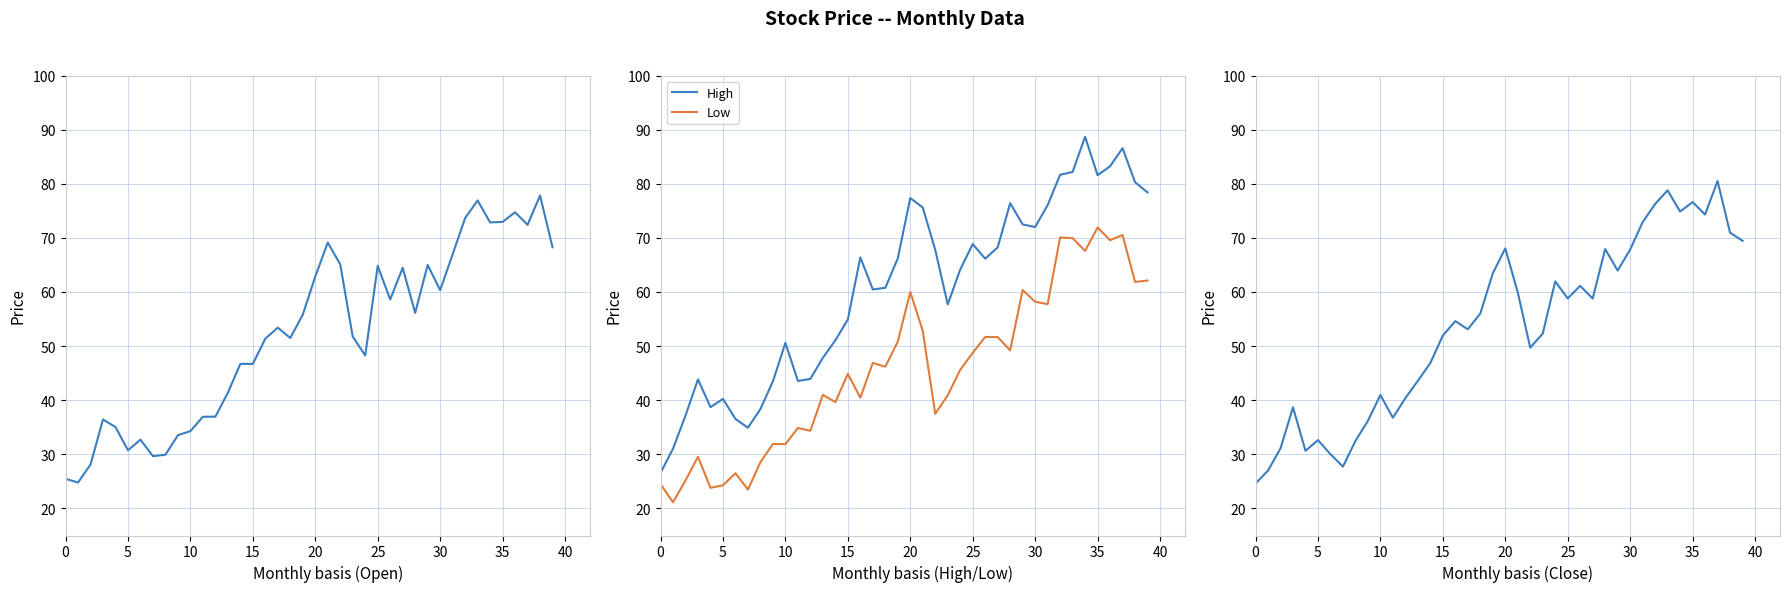

At which label is Low closest to 46?

18